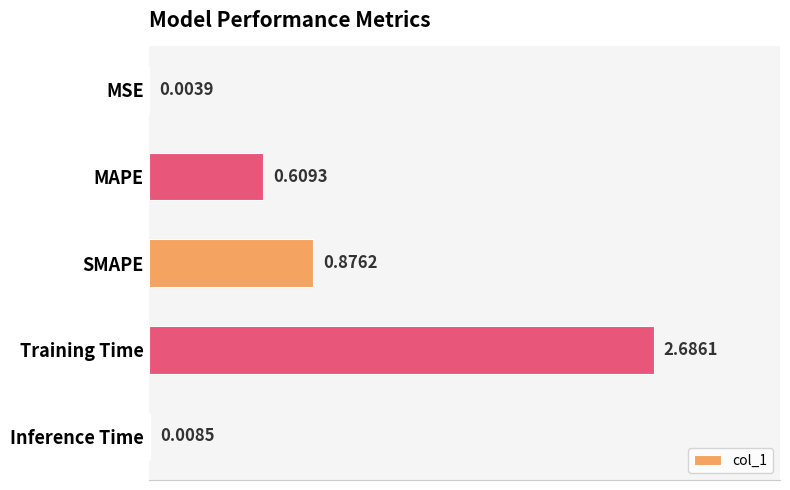

What is the sum of all values?

4.2